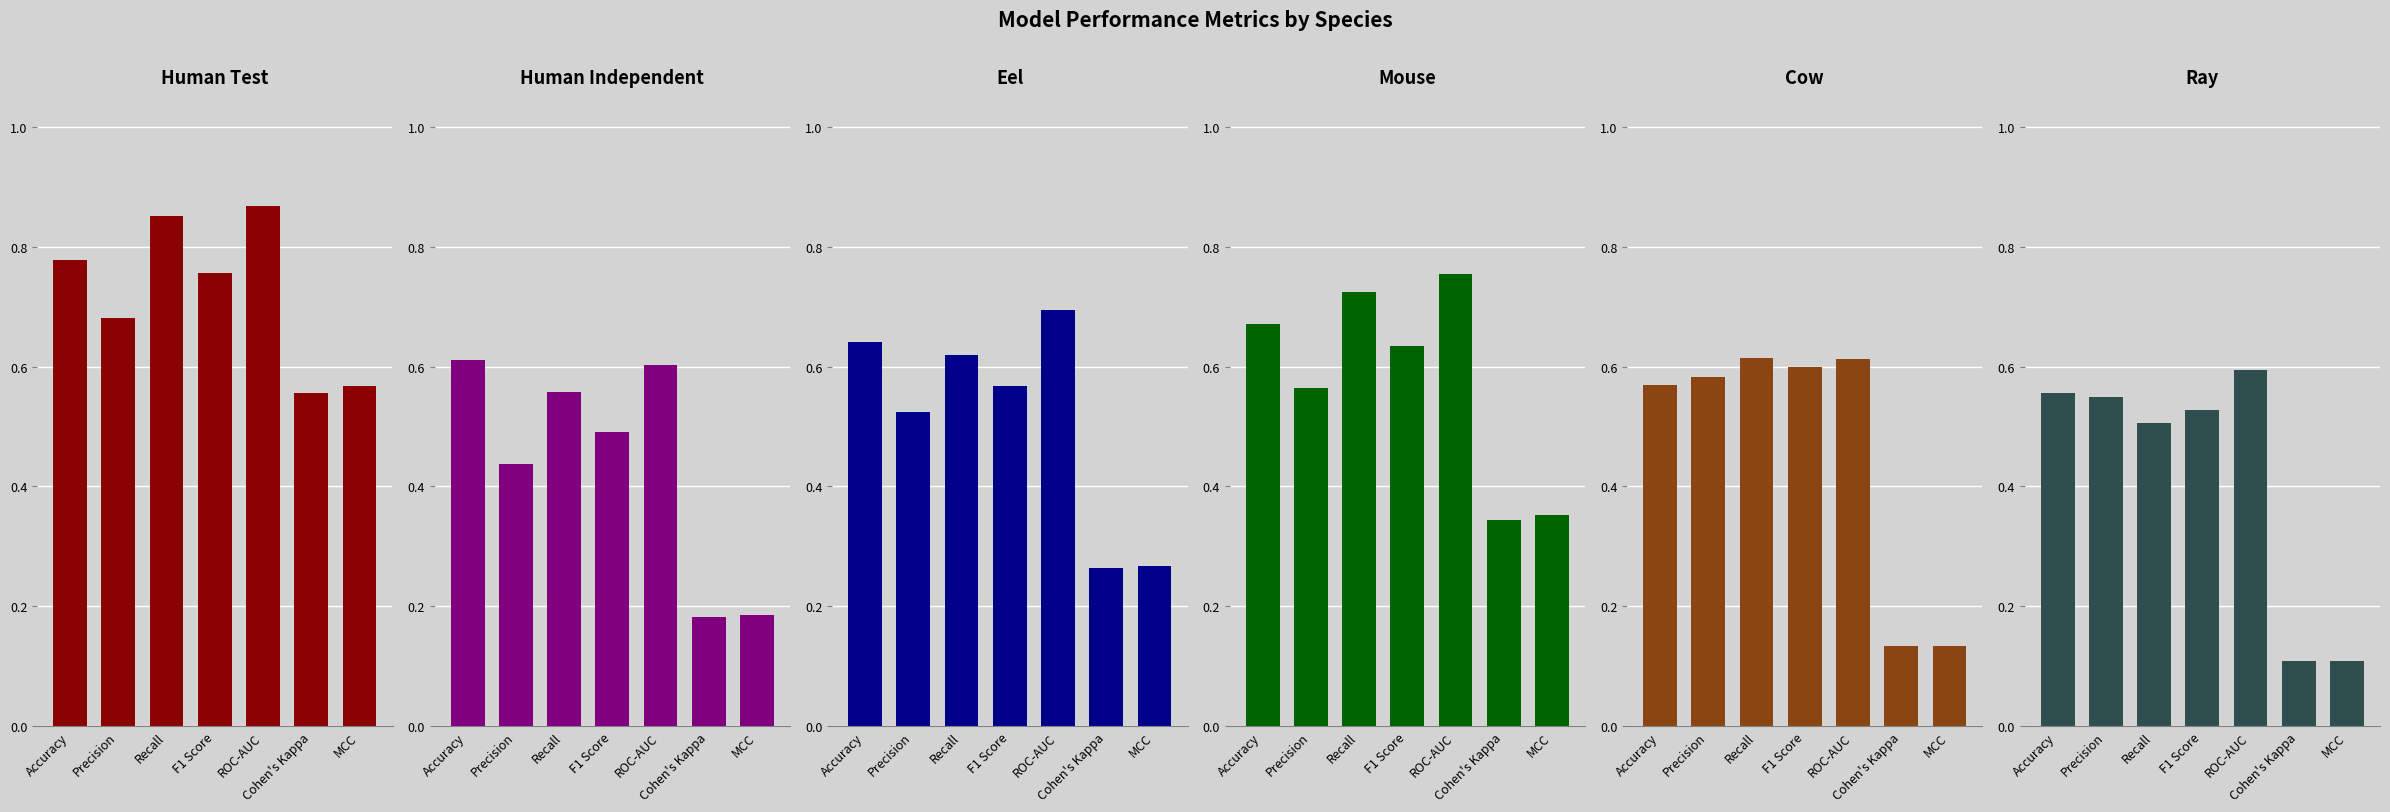

Rank the categories by Cow value from highest to lowest.

Recall, ROC-AUC, F1 Score, Precision, Accuracy, MCC, Cohen's Kappa